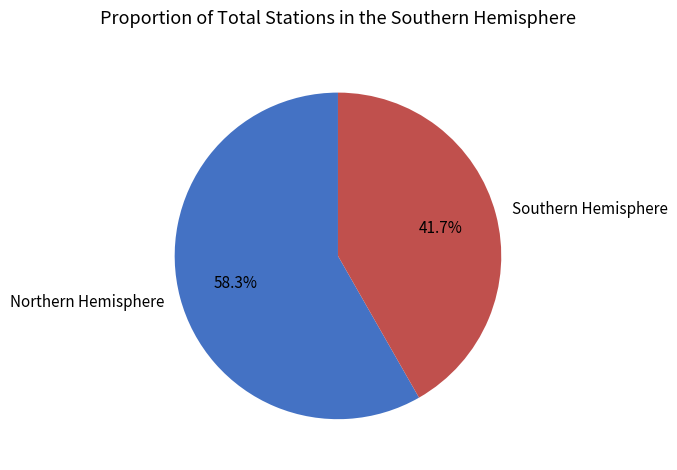

How many slices are in this pie chart?

2